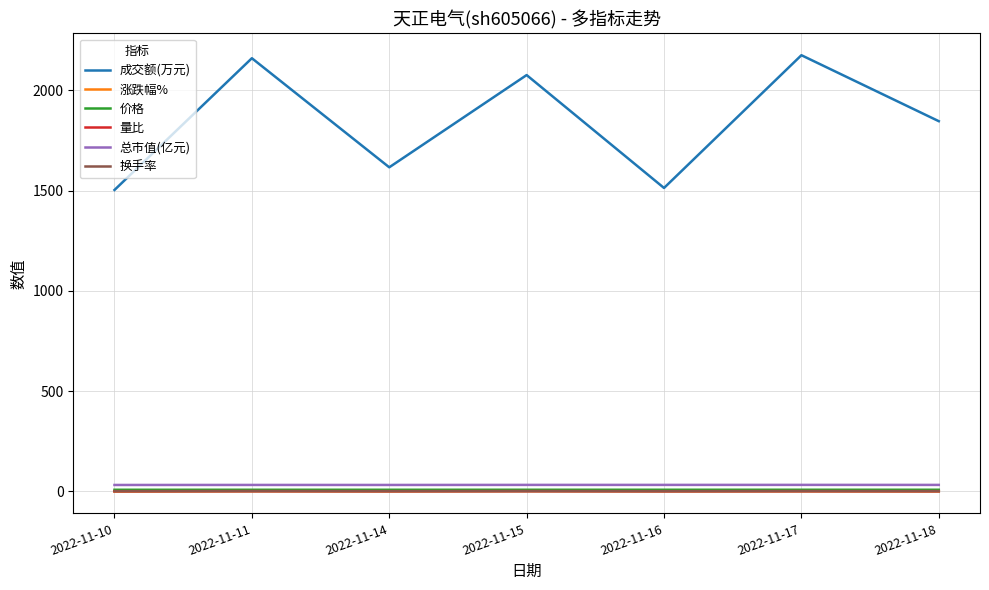

How many lines are shown in the chart?

6